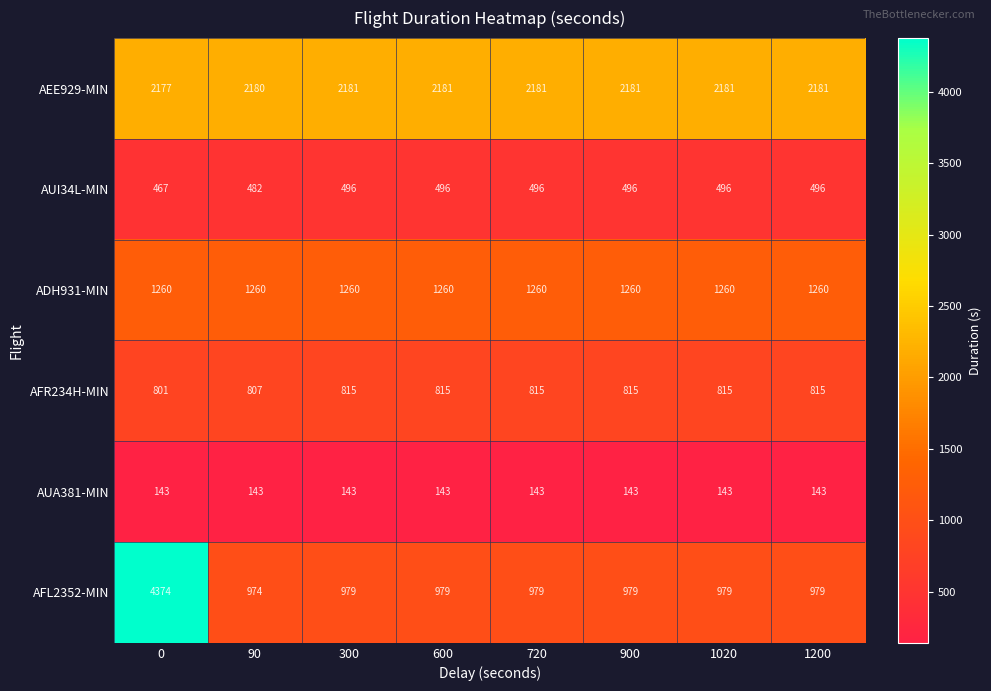

Which series has the largest range (max minus min)?

AFL2352-MIN